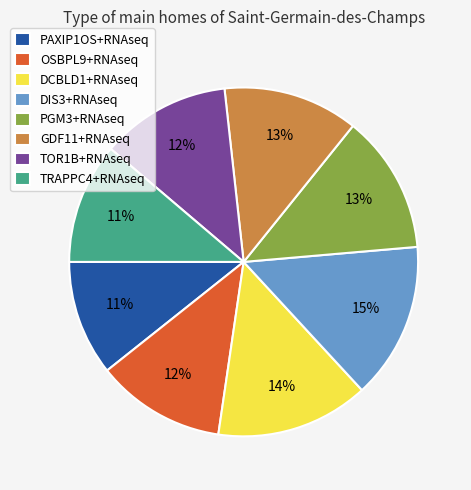

Is it true that PGM3+RNAseq is 13% of the pie?

True